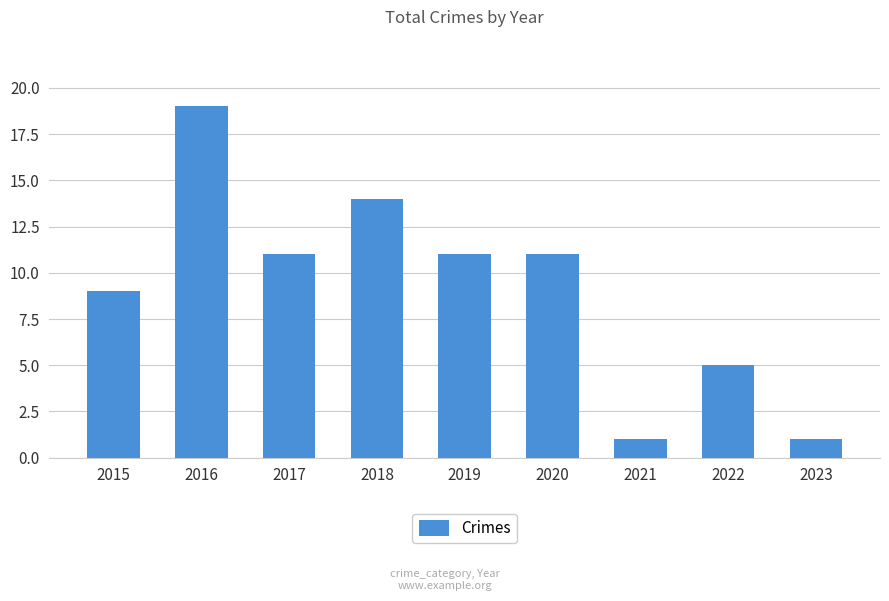

Does the chart contain any negative values?

No